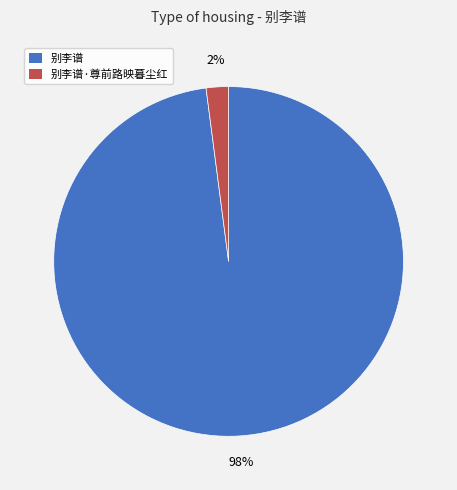

Combined, do 别李谱 and 别李谱·尊前路映暮尘红 account for over 50%?

Yes